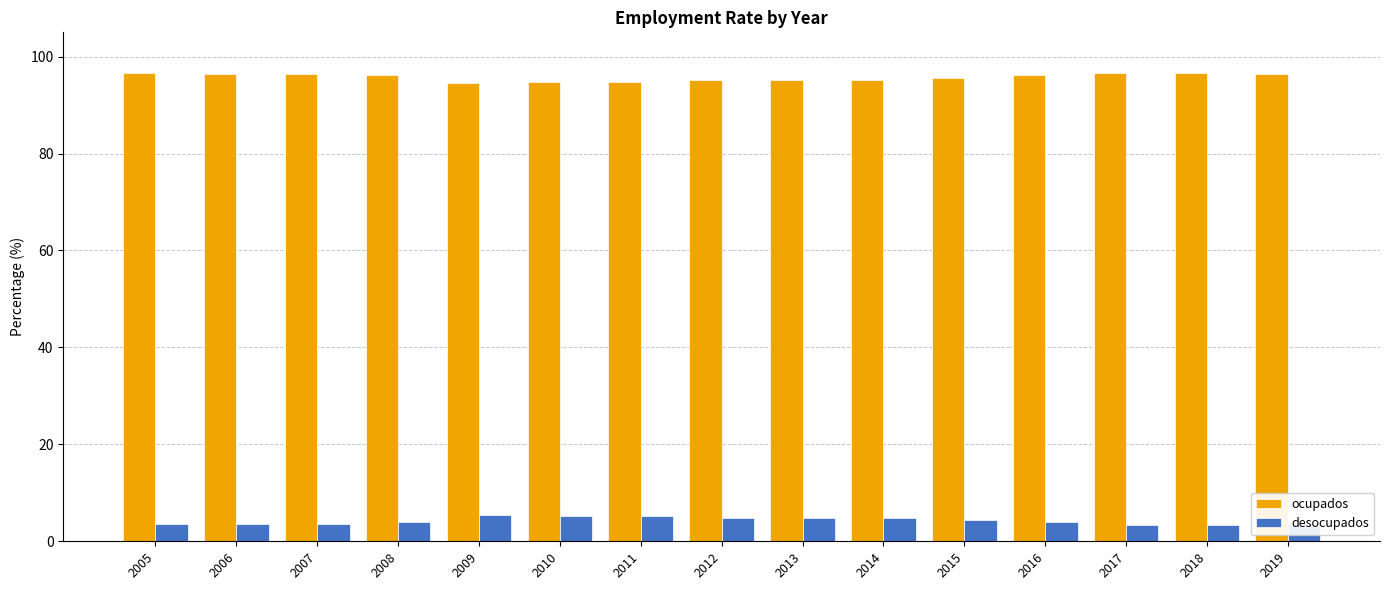

Does the chart contain any negative values?

No